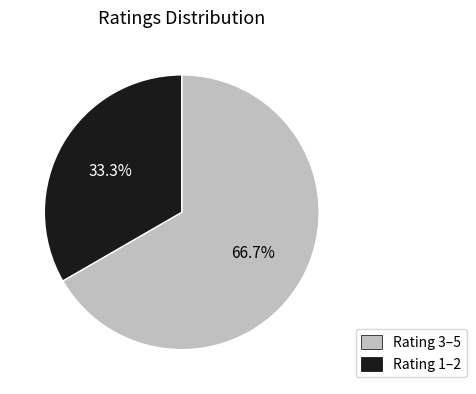

Is there any slice that represents more than half of the pie?

Yes